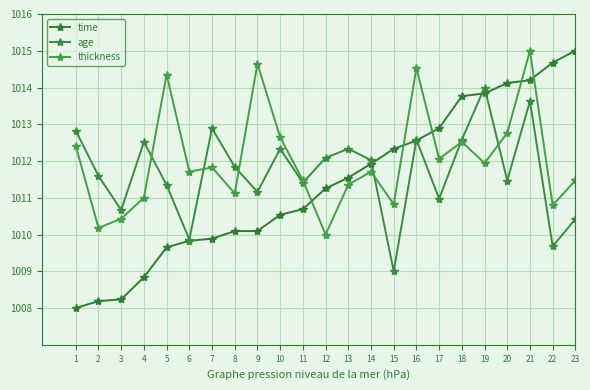

Which category has the highest value across all series?

23